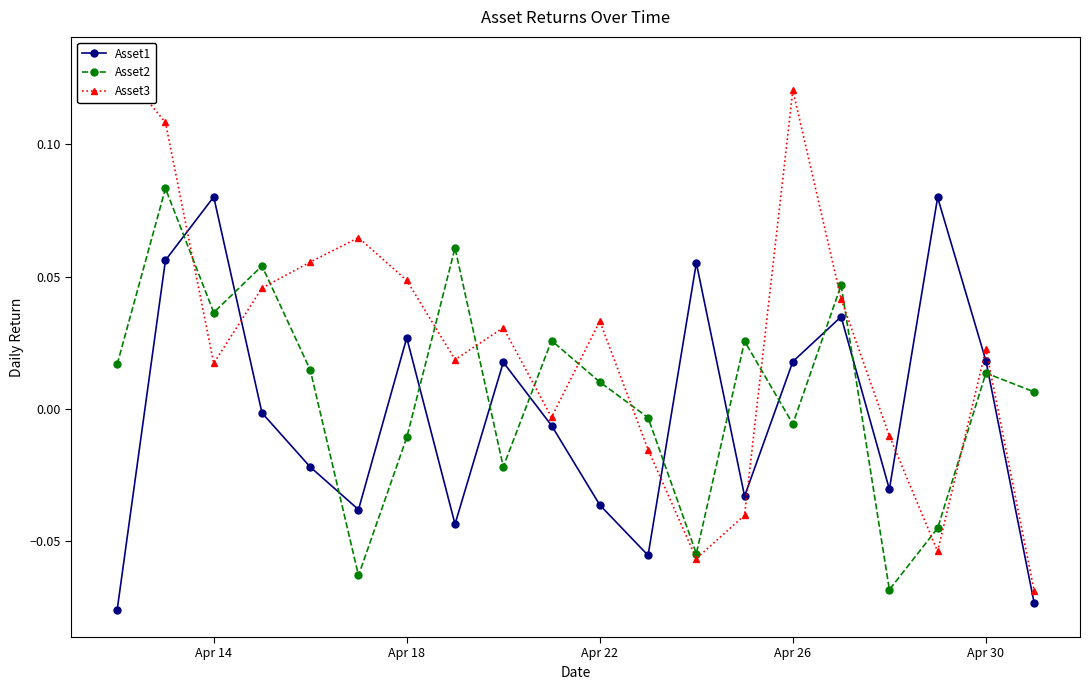

At which category does Asset2 reach its first local valley?

Apr 14